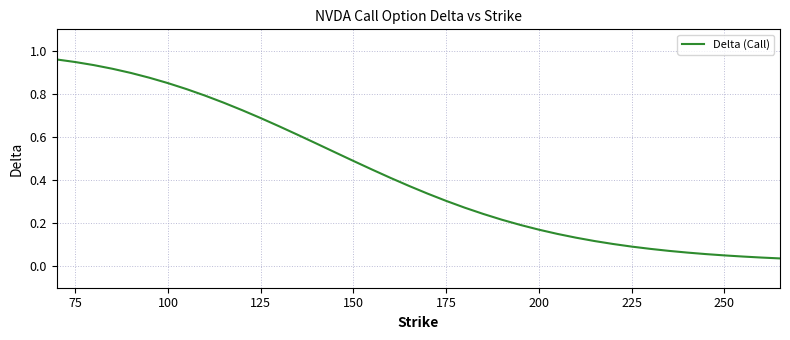

Count the number of data series in this chart.

1